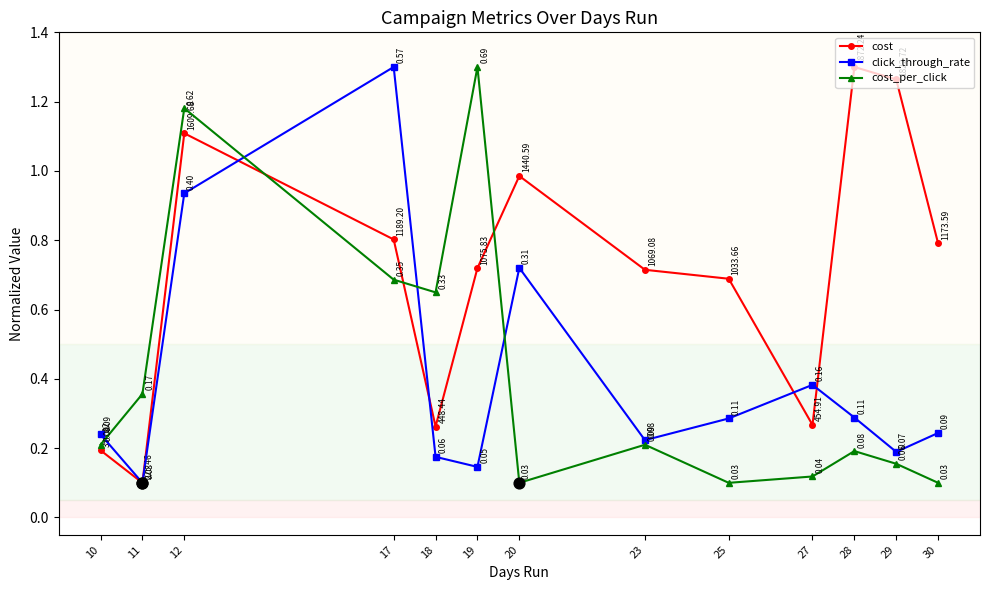

At which category is the sum across all series the highest?

12